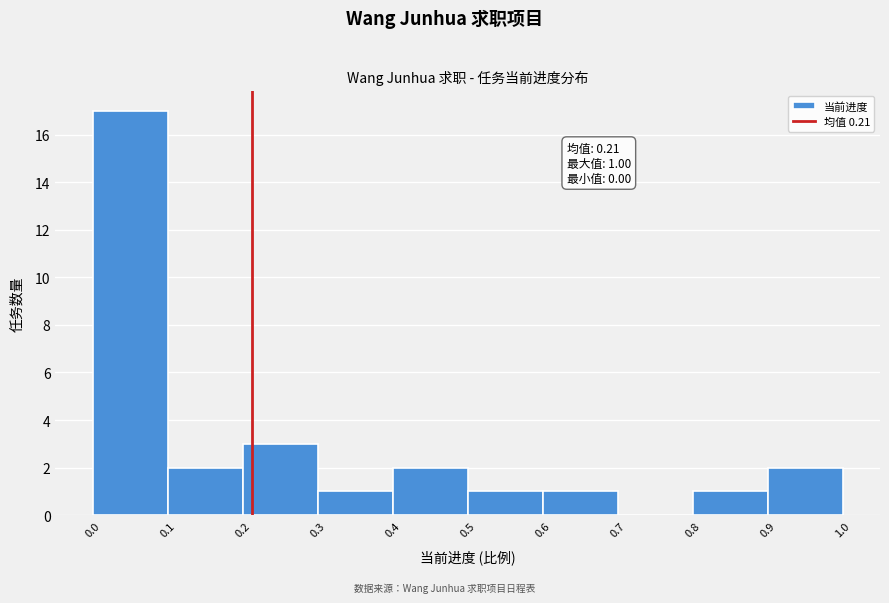

Over which range of the x-axis is the bar tallest?

0.0 to 0.1